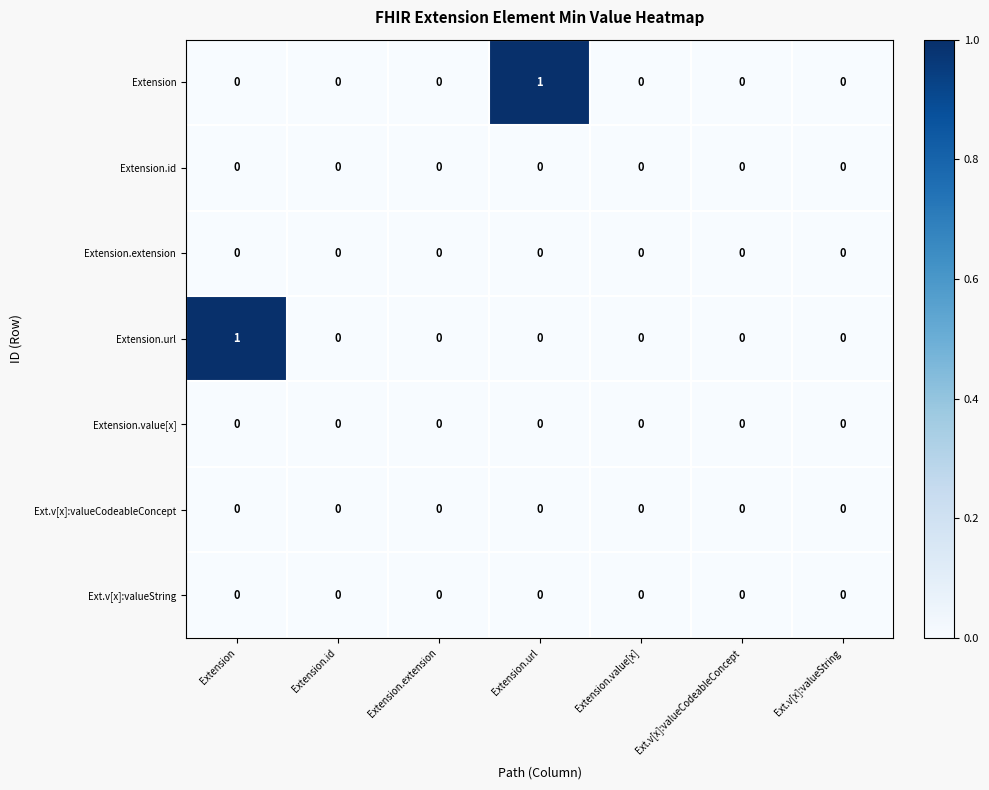

Between Extension and Extension.id, which series saw the biggest shift?

Extension.url